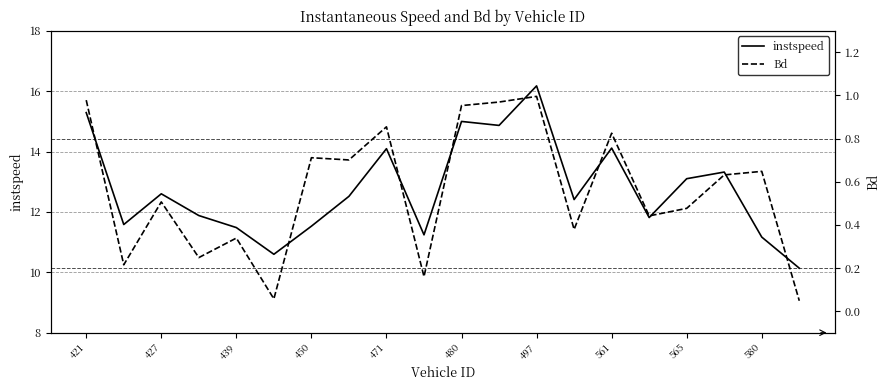

Is it true that instspeed equals 12.6 at 427?

True